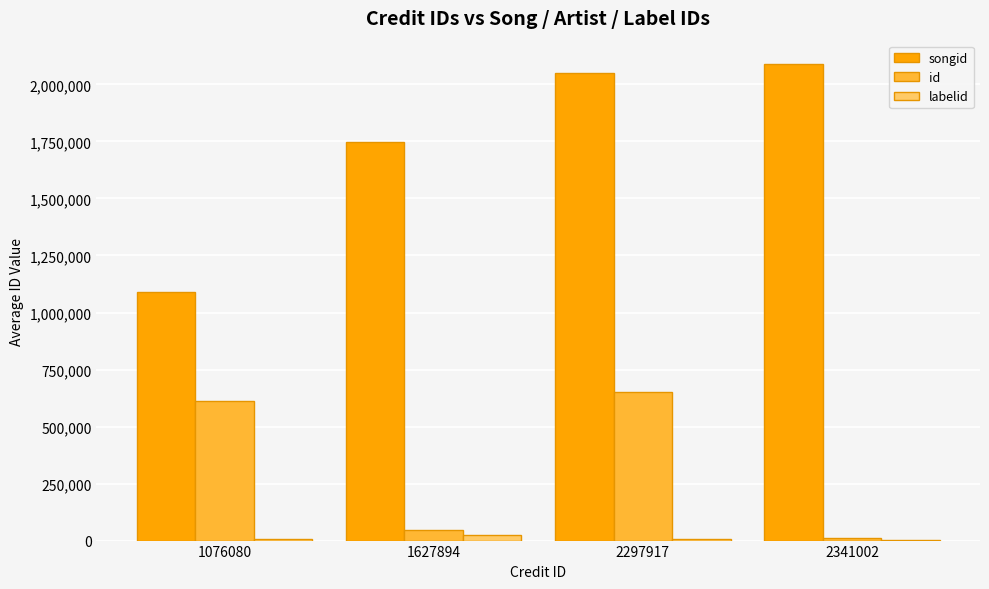

What is the greatest value displayed?

2087548.0